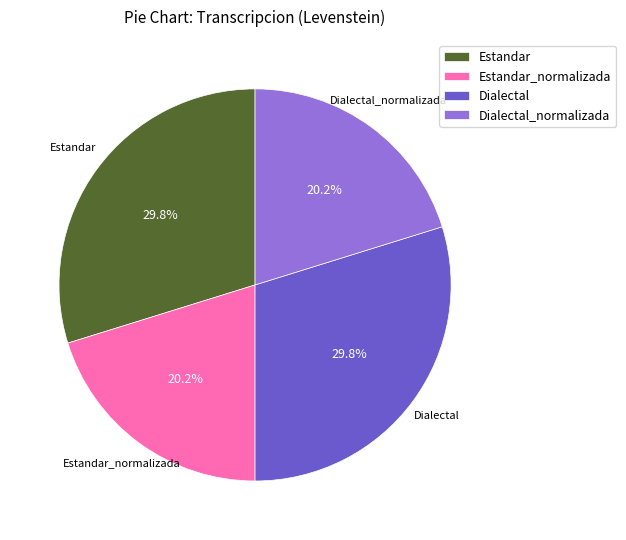

Does Estandar_normalizada account for over 50% of the chart?

No